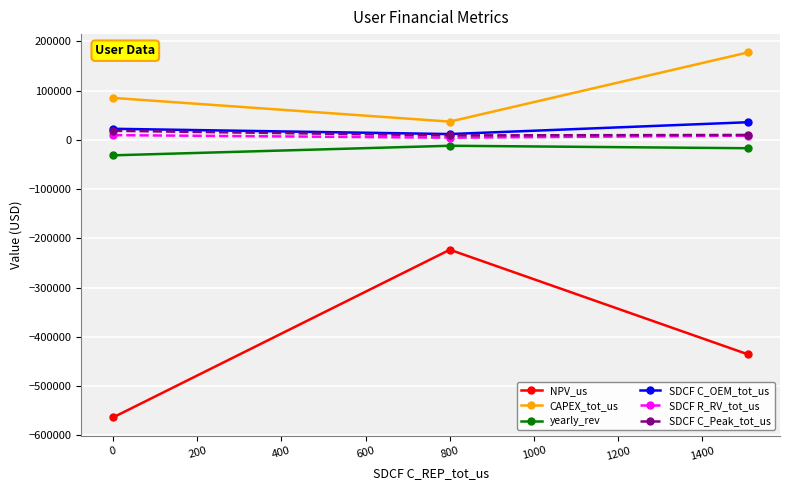

Which series has the largest total across all categories?

CAPEX_tot_us